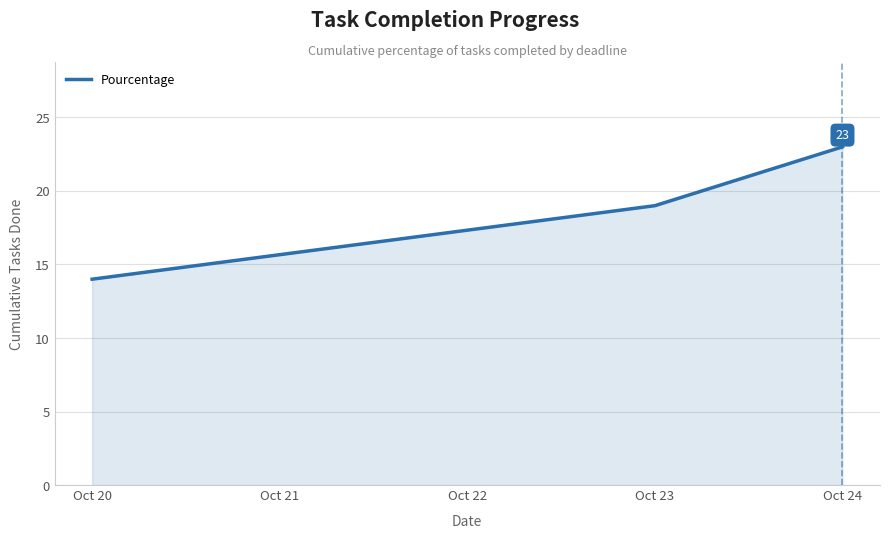

How many values are below 19?

1